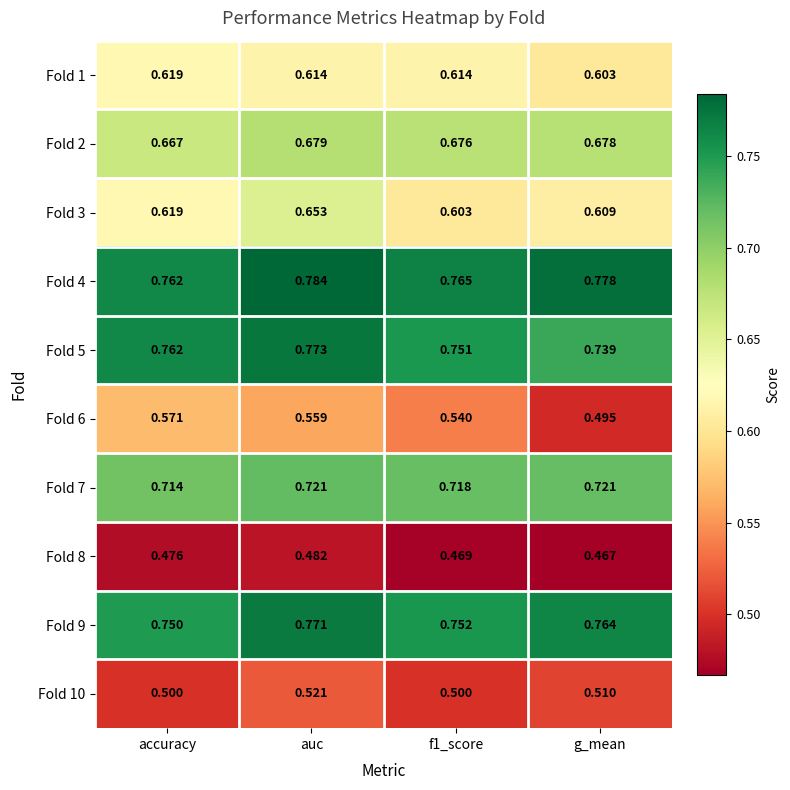

Is the value of Fold 4 at accuracy greater than the value of Fold 2 at f1_score?

Yes